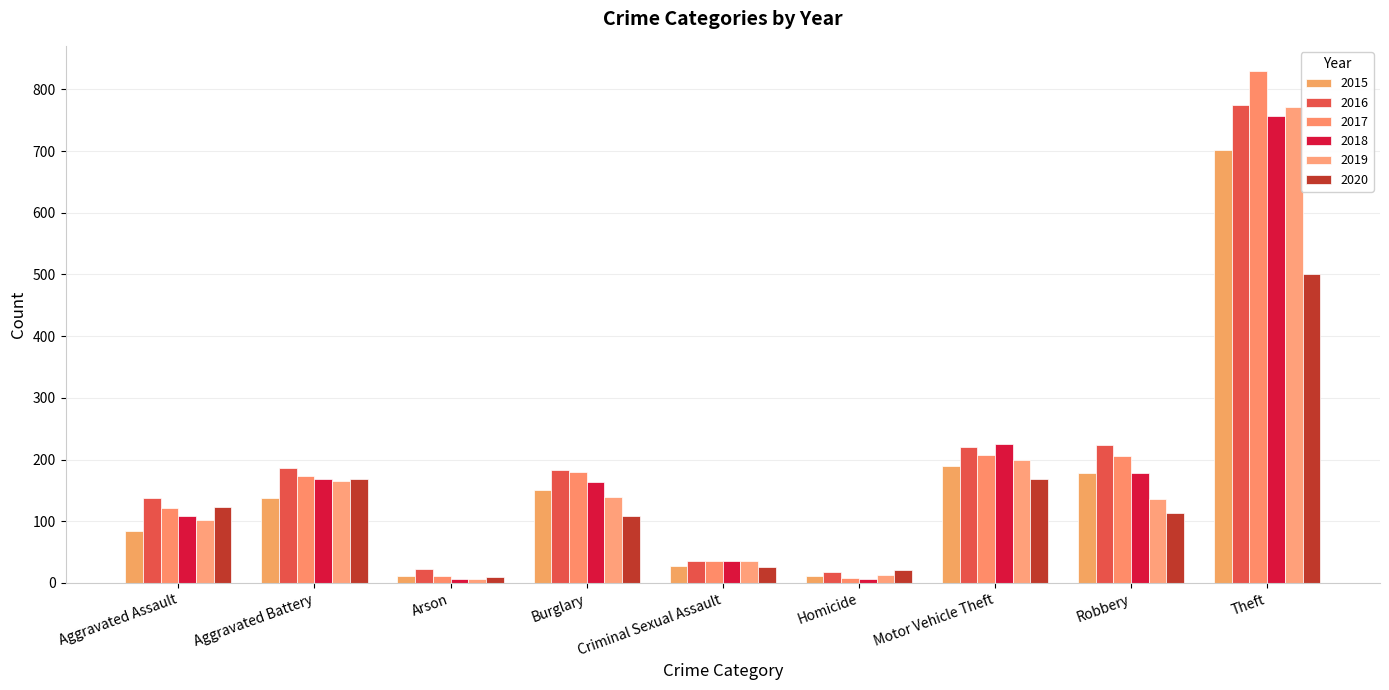

What are all the series names shown in the legend?

2015, 2016, 2017, 2018, 2019, 2020